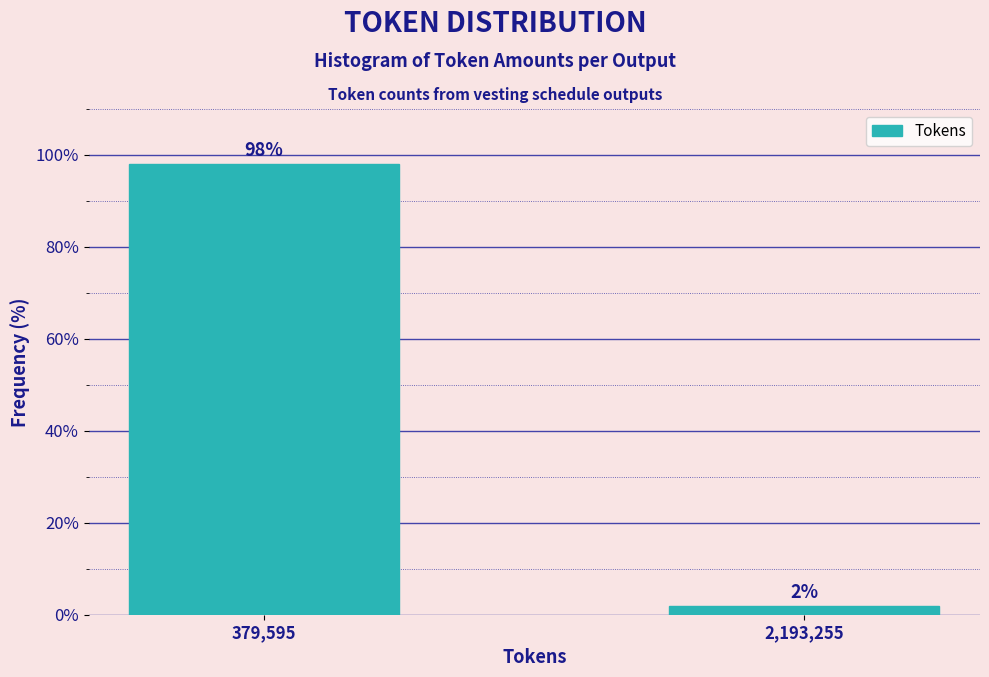

Rank the categories by value from highest to lowest.

379,595, 2,193,255